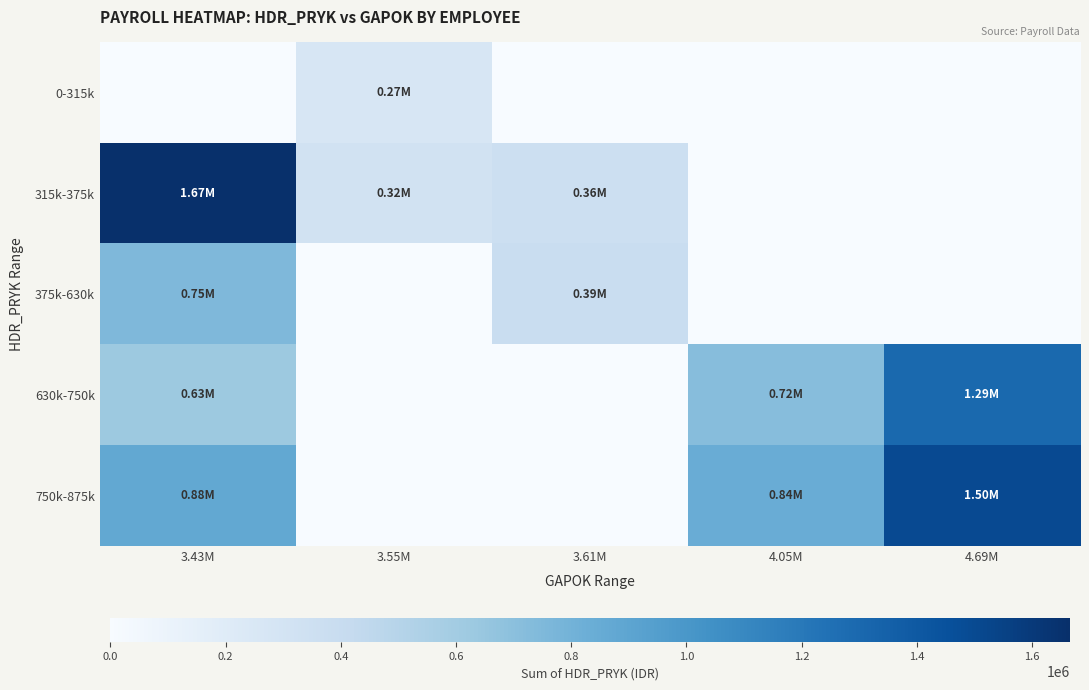

Which series has the widest spread of values?

315k-375k